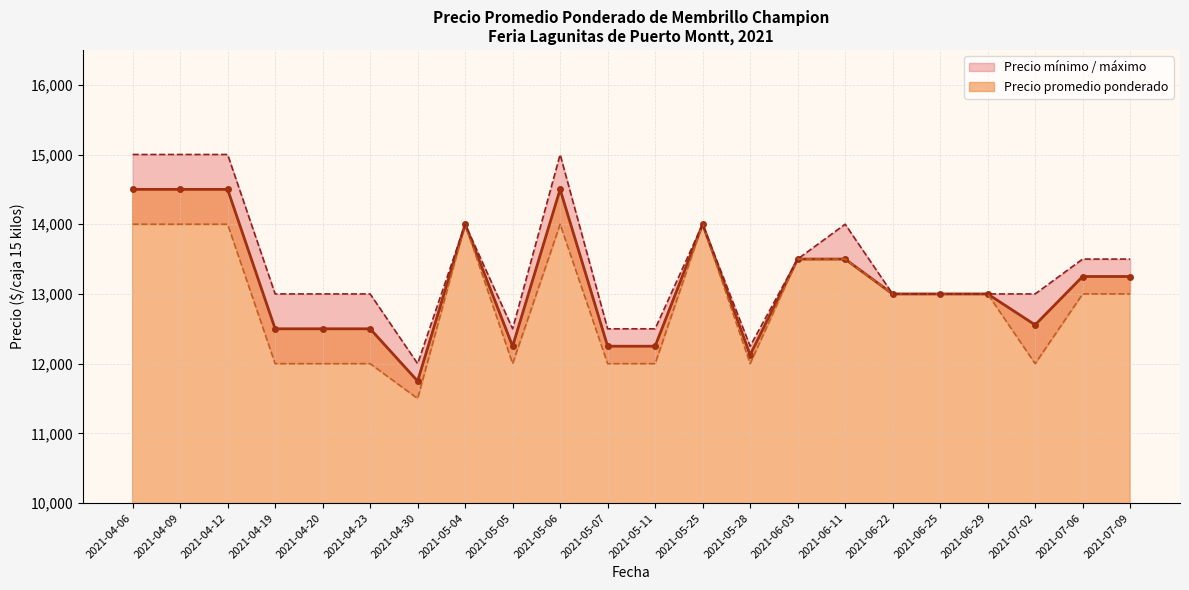

The value of Precio promedio ponderado at 2021-04-23 is 12500. True or false?

True